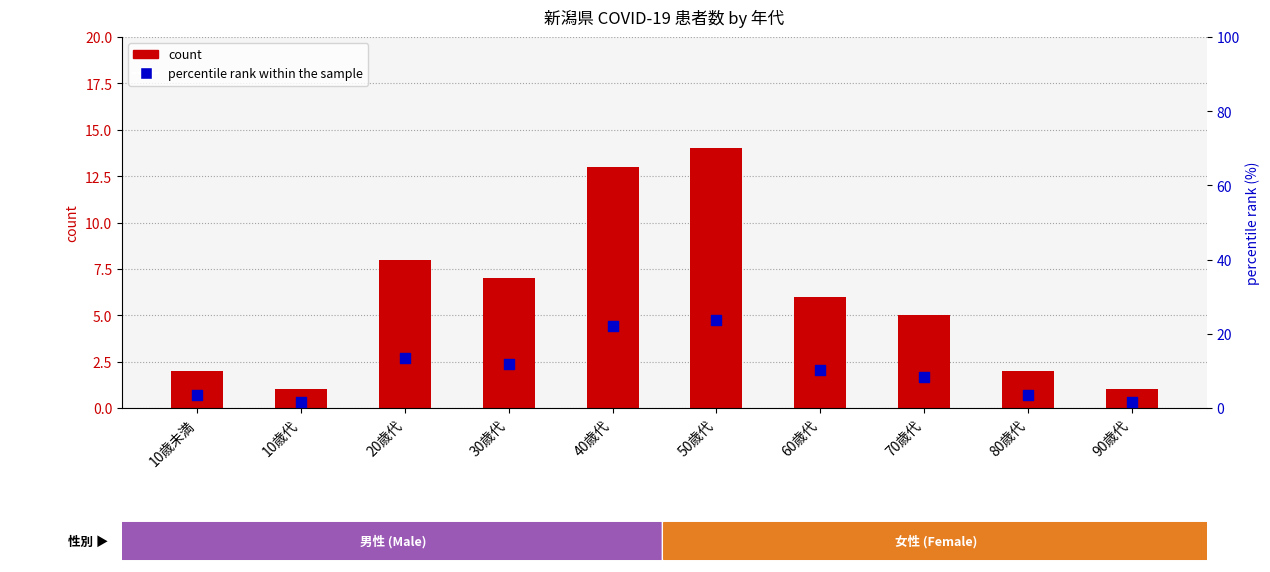

What is the total value across all series at 20歳代?

21.6